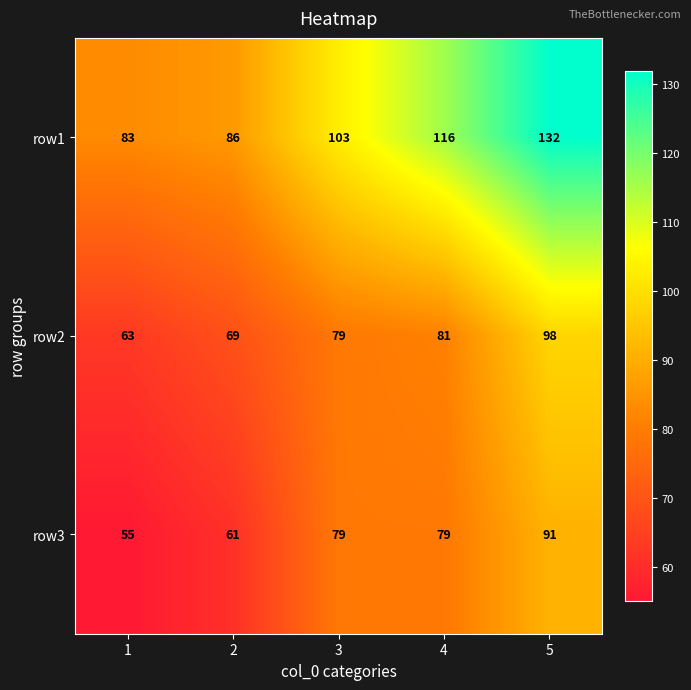

Reading left to right, list all the values displayed in this chart.

row1: 1=83	2=86	3=103	4=116	5=132
row2: 1=63	2=69	3=79	4=81	5=98
row3: 1=55	2=61	3=79	4=79	5=91